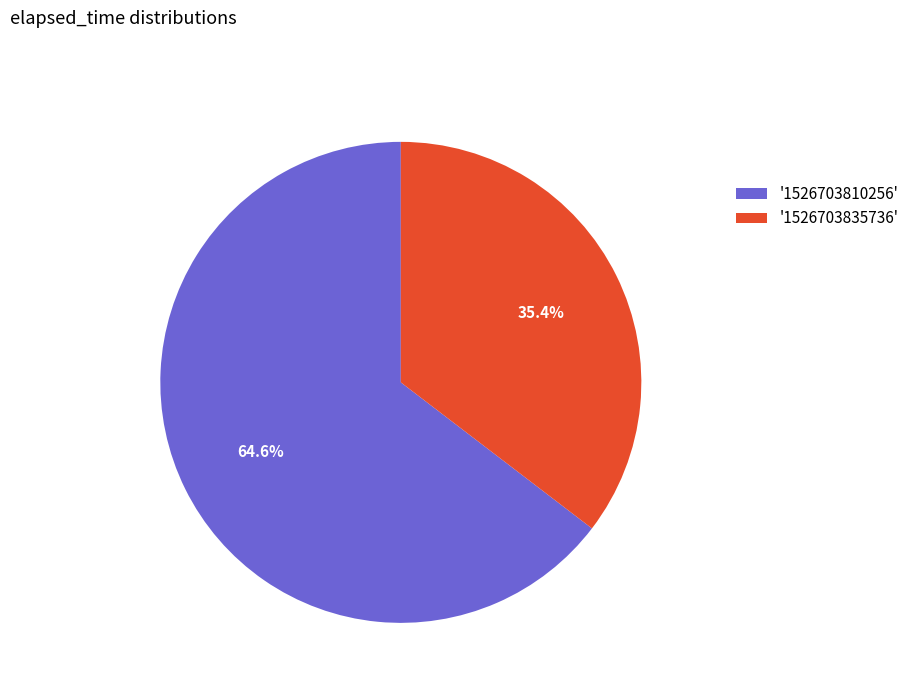

Is there a majority slice in this chart?

Yes